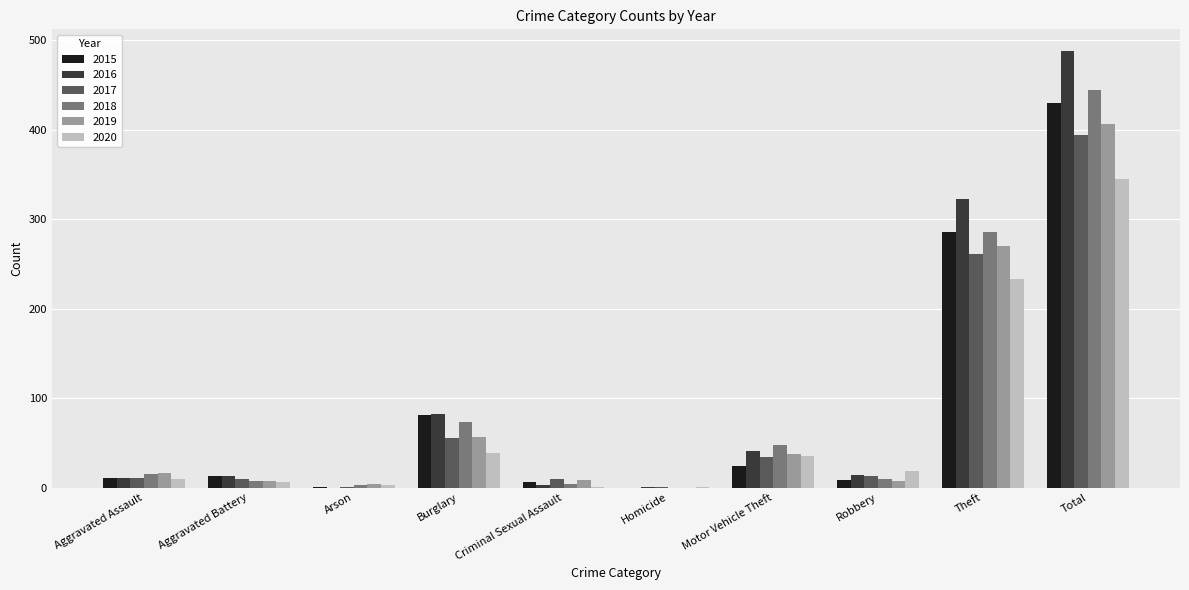

How many groups of bars are there?

10